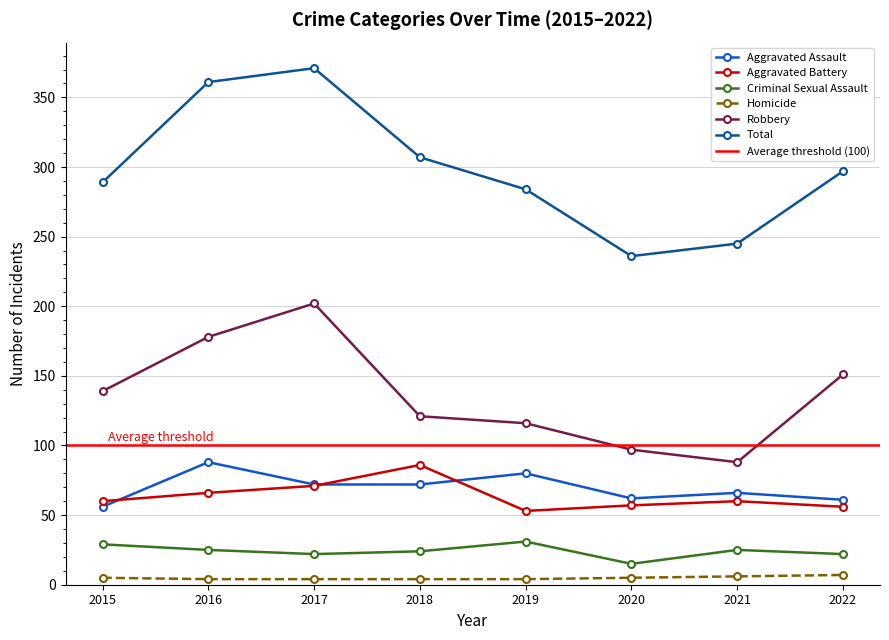

True or false: Robbery and Aggravated Battery cross at least once.

False